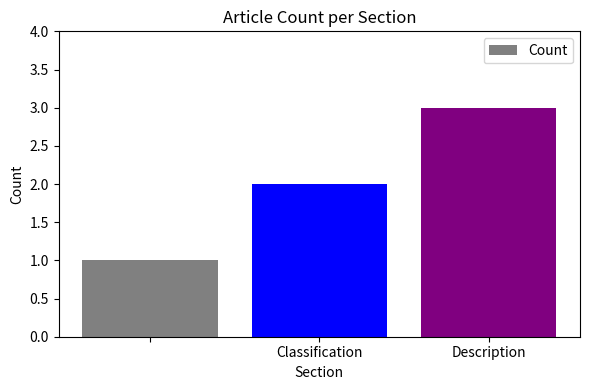

What is the greatest value displayed?

3